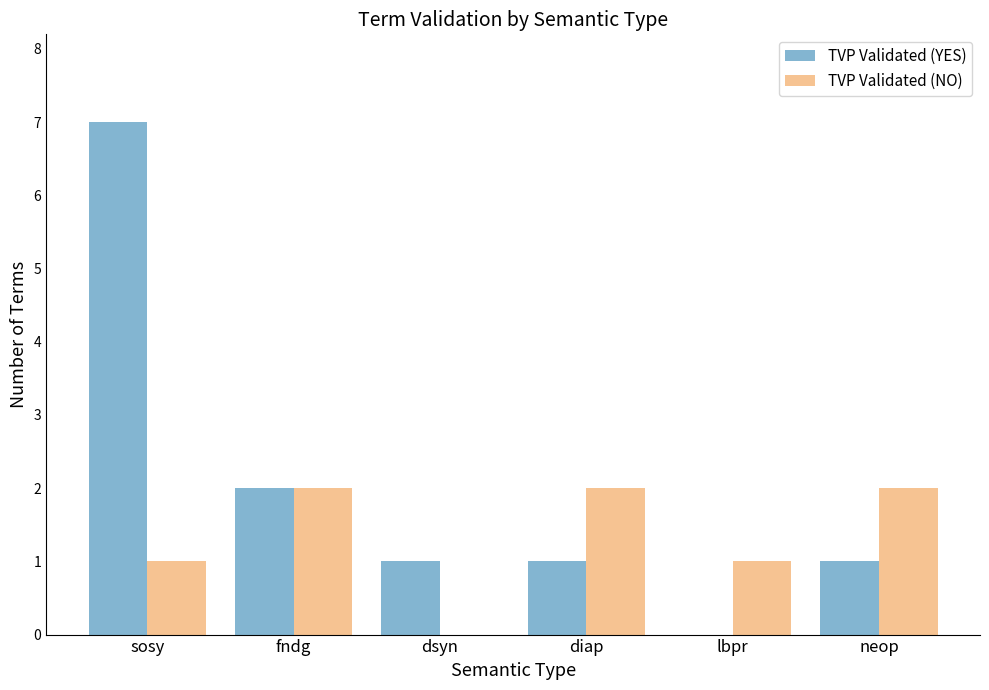

Are the bars grouped side by side (vs. stacked)?

Yes